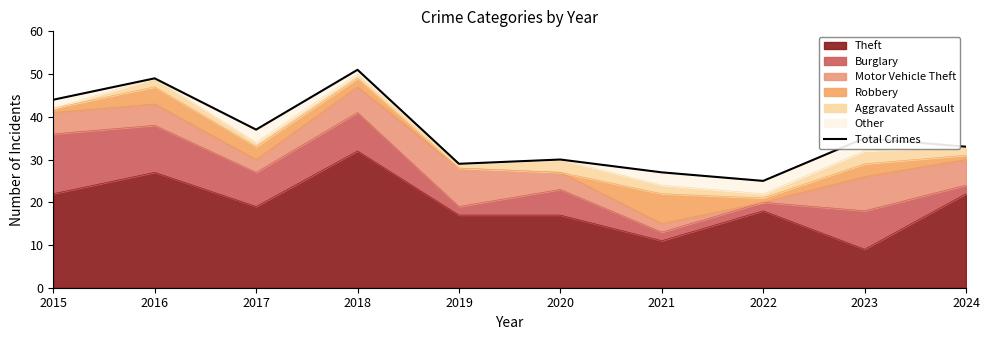

True or false: the data shows 11 at 2020.

False